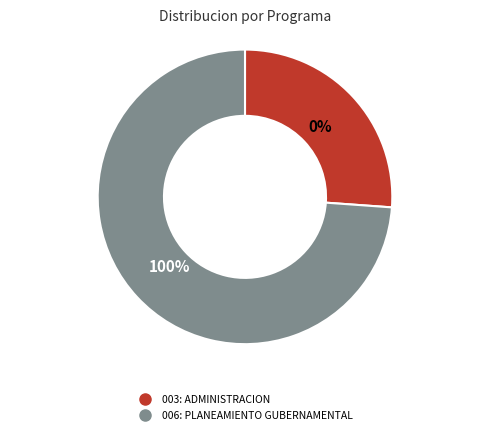

Which slice represents more than half of the pie?

006: PLANEAMIENTO GUBERNAMENTAL